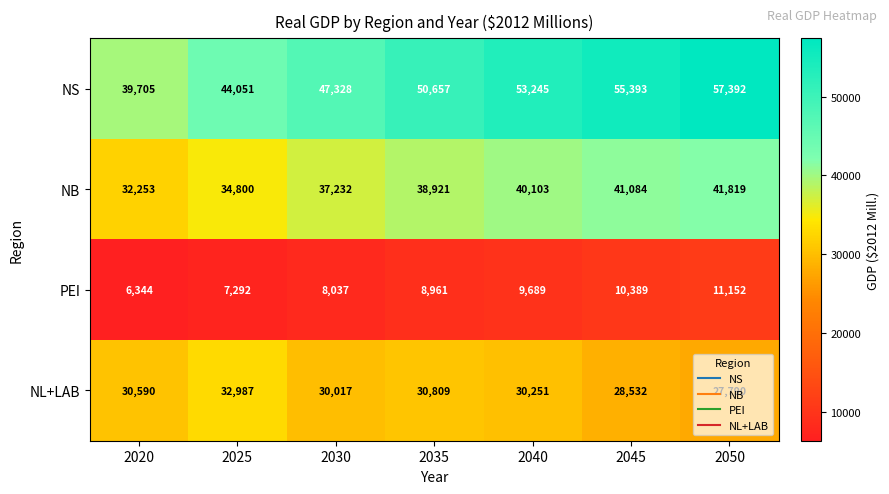

How many categories are shown in the chart?

7